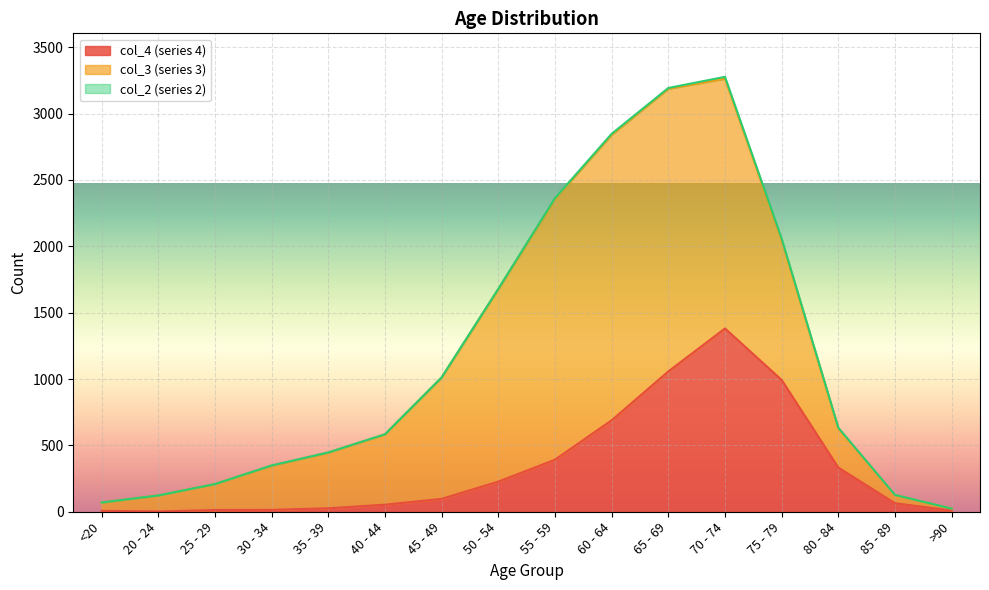

Which series has the largest total across all categories?

col_3